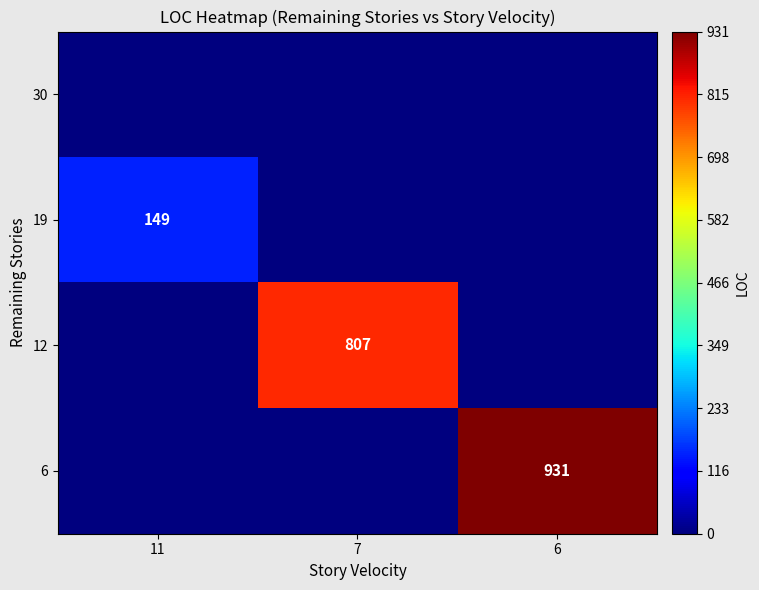

True or false: 12 has a value of 807 at 7.

True